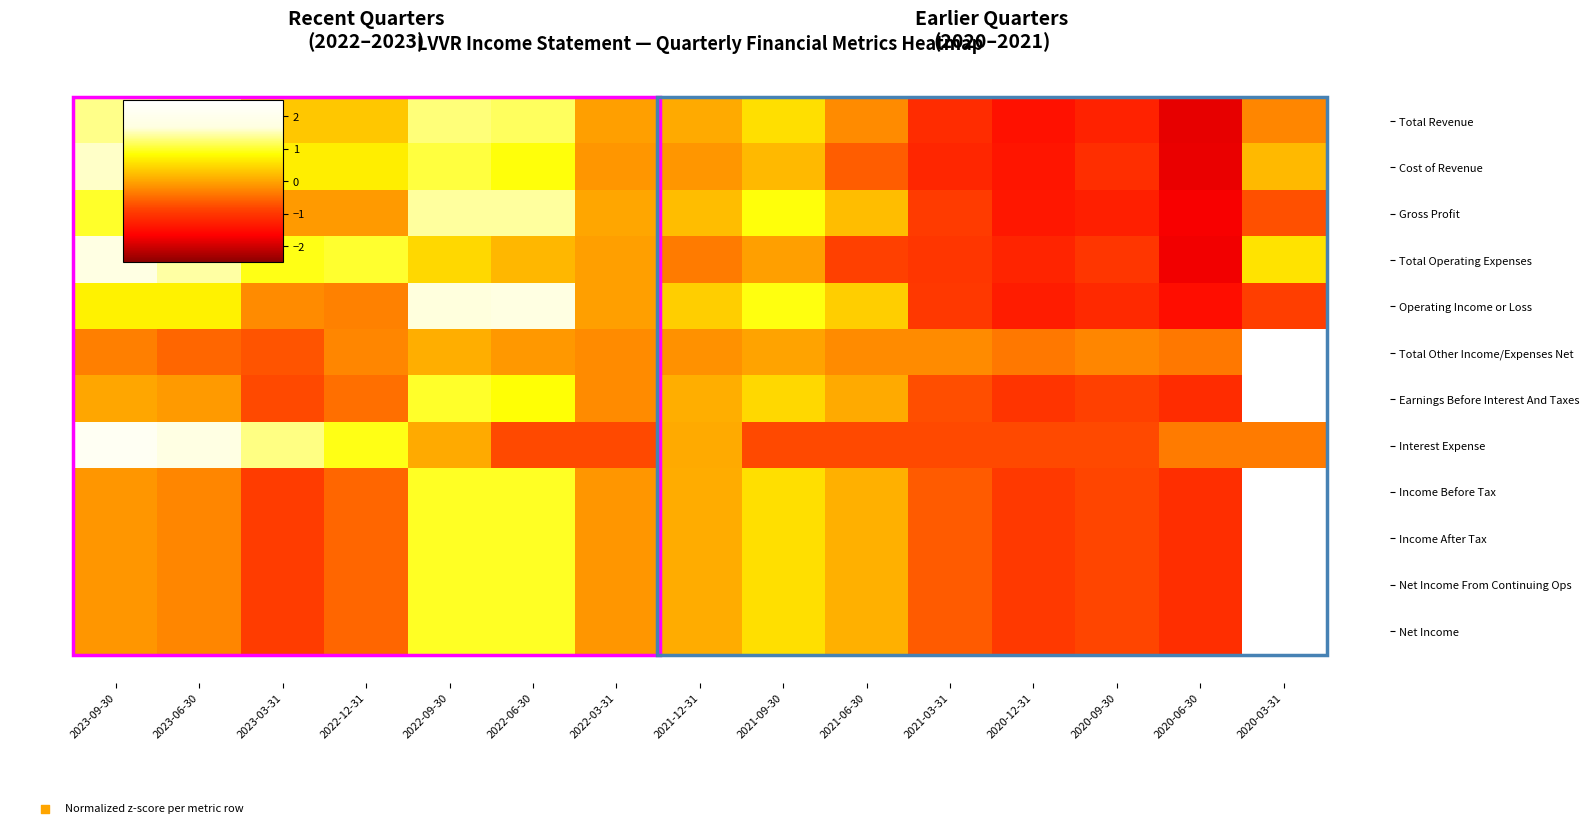

What is the spread (max minus min) of values at 2020-12-31?

1.1